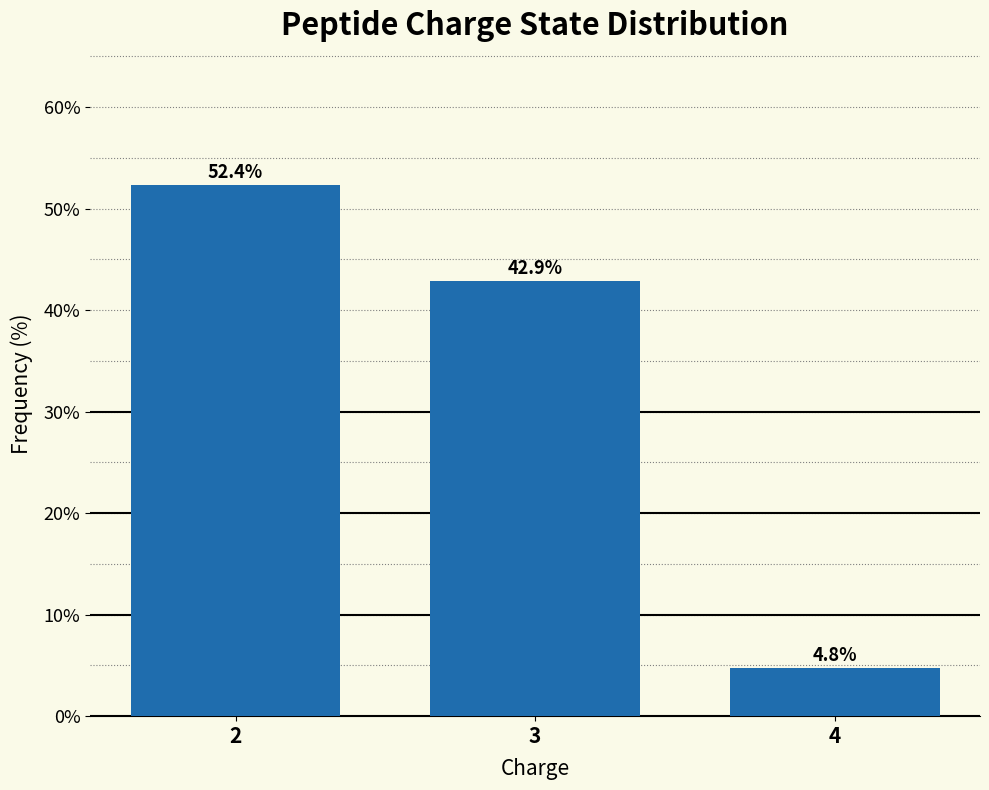

Reading right to left, what are all the values shown in this chart?

4.8	42.9	52.4